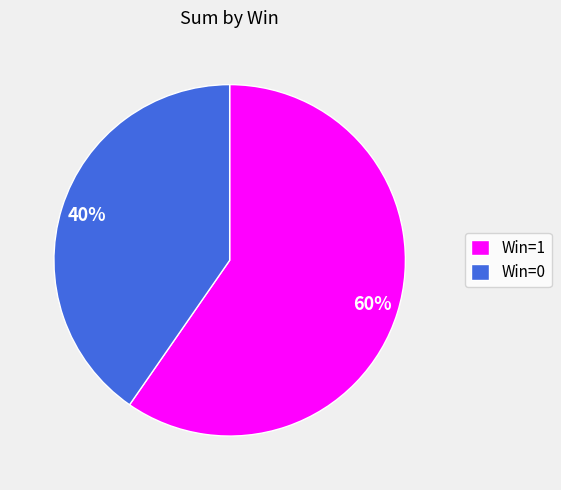

What is the ratio of the value at Win=0 to the value at Win=1?

0.7